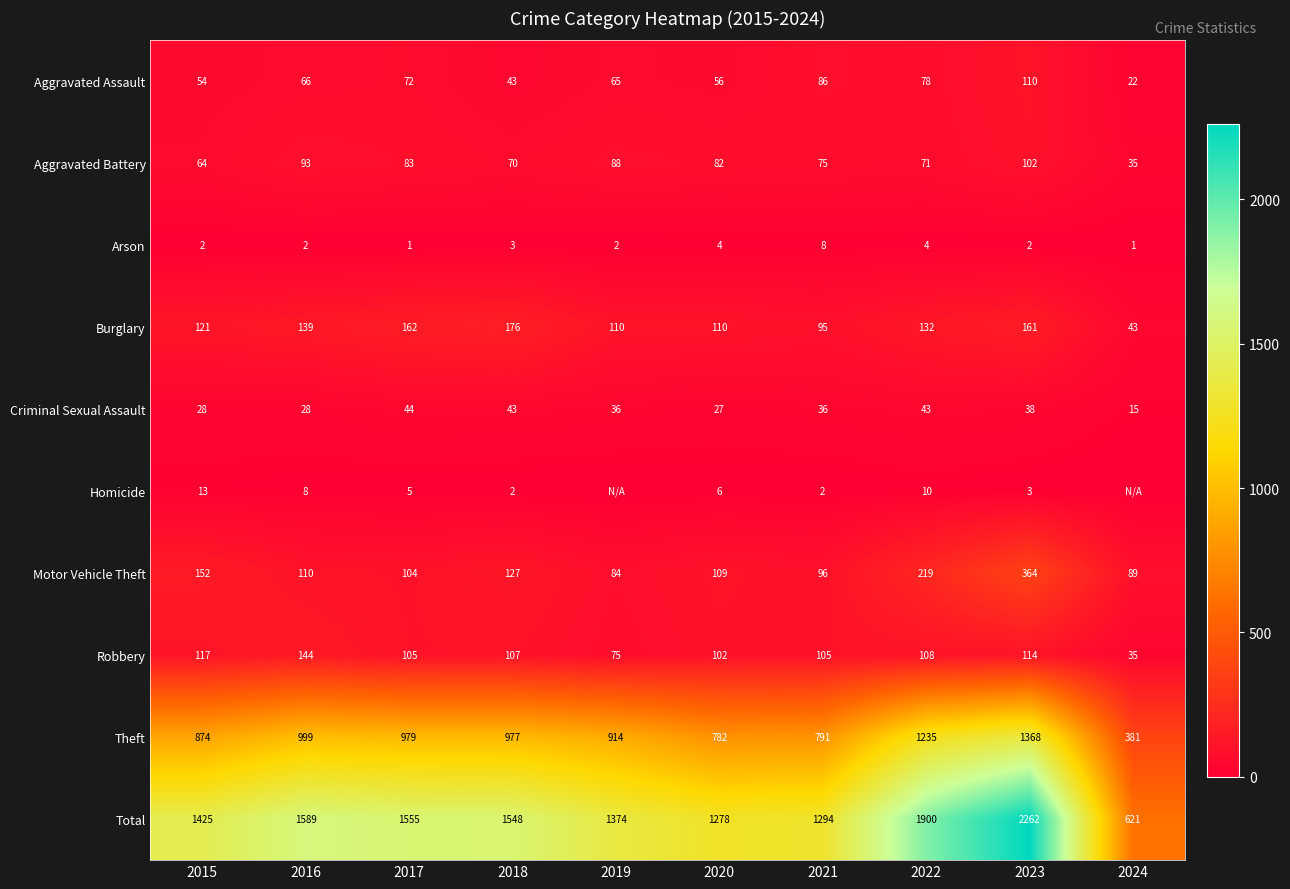

At how many categories does at least one series exceed 523?

10